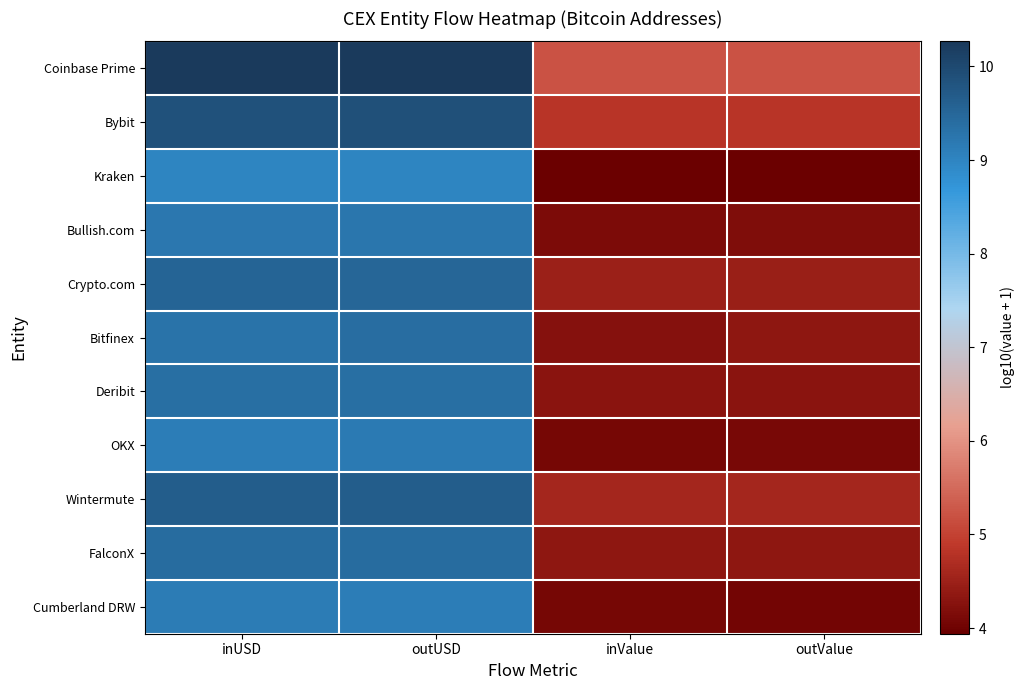

At how many categories does at least one series exceed 6?

2